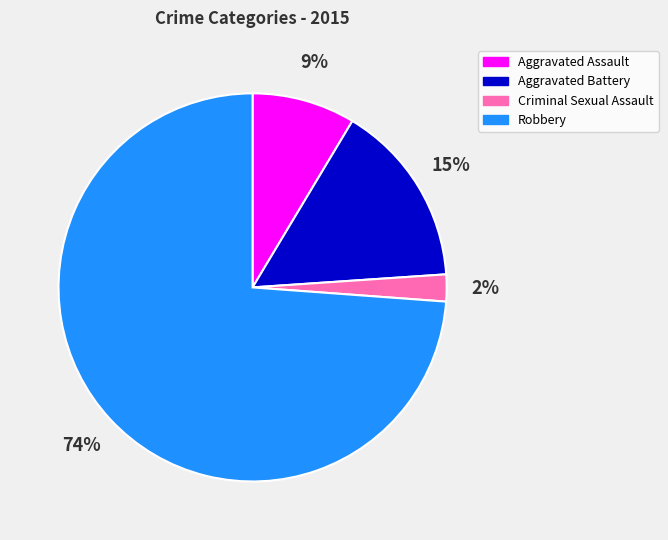

What is the largest slice in the pie chart?

Robbery